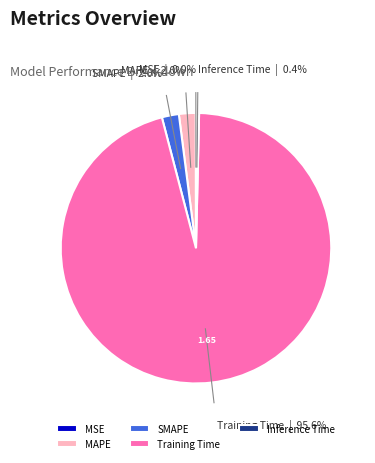

Which slice is the largest?

Training Time